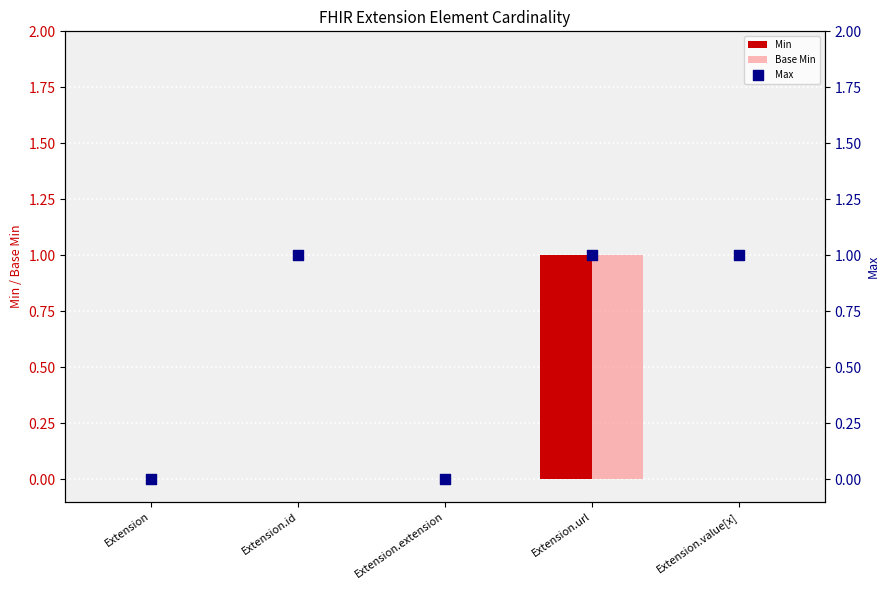

Which series contains the highest Y value?

Min